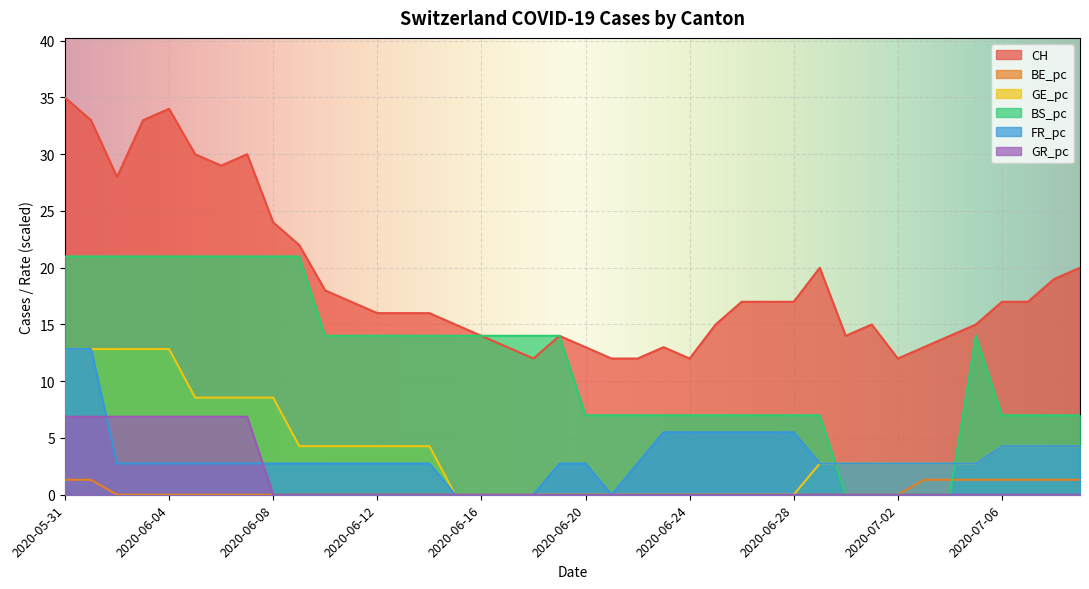

What are all the series names shown in the legend?

CH, BE_pc, GE_pc, BS_pc, FR_pc, GR_pc